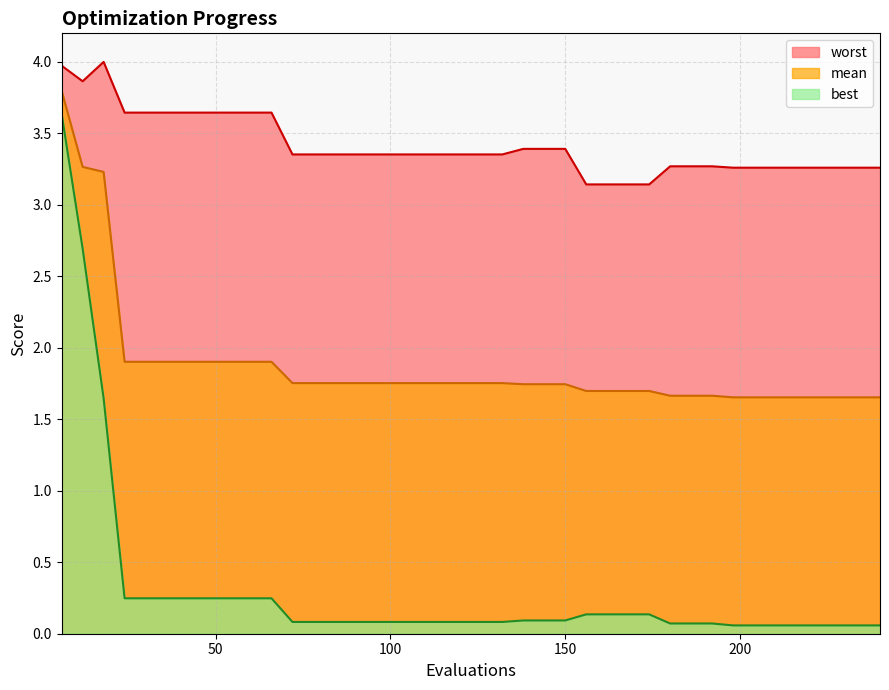

True or false: best has more than 1 points higher than both neighbors.

False